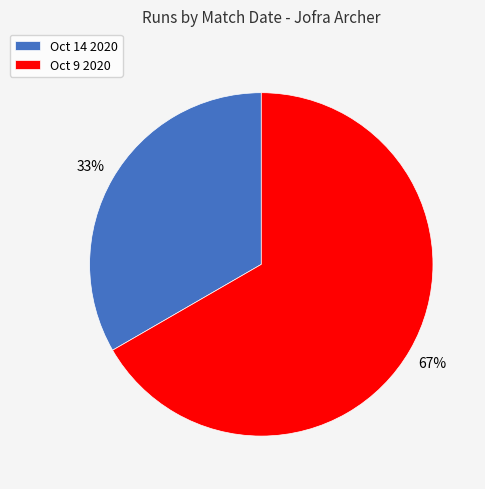

How many slices are in this pie chart?

2